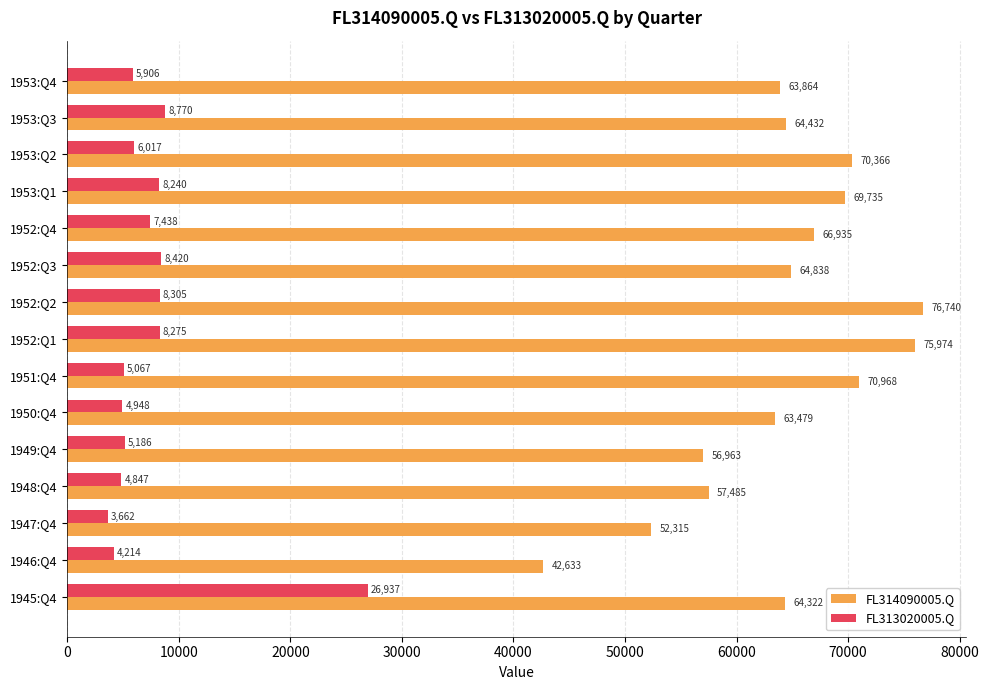

What is the minimum value shown in the chart?

3662